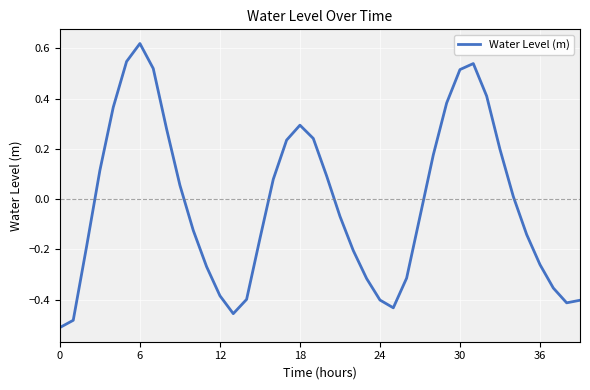

How many lines are shown in the chart?

1